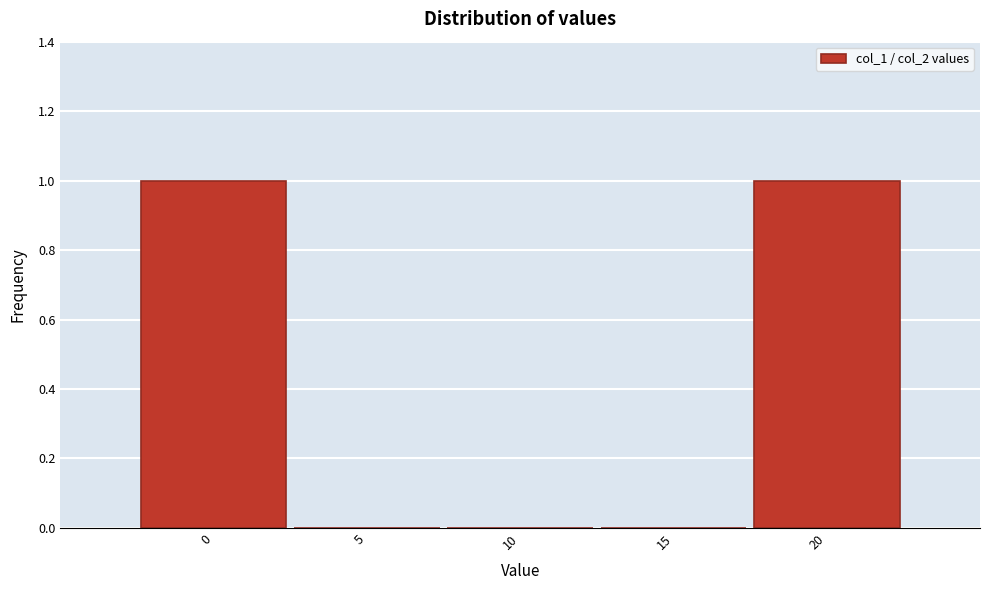

Reading right to left, extract all data points from this chart.

20=1	15=0	10=0	5=0	0=1